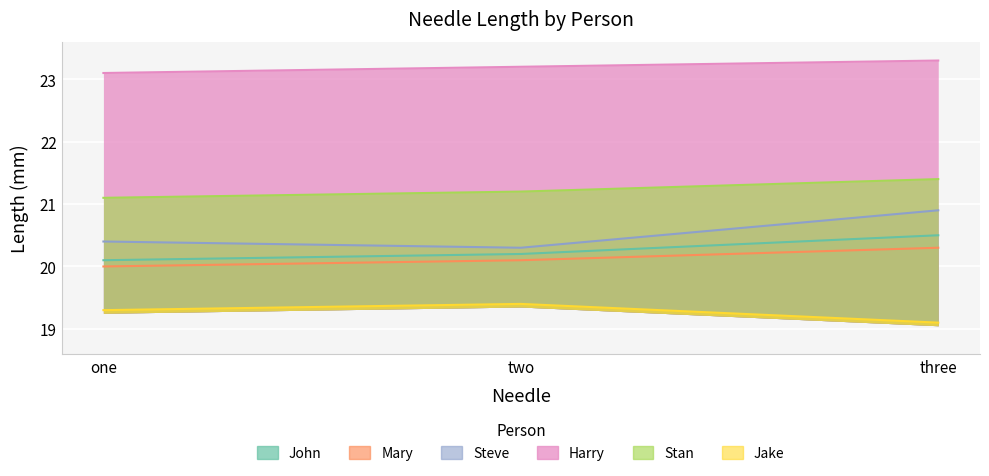

How many lines are shown in the chart?

6